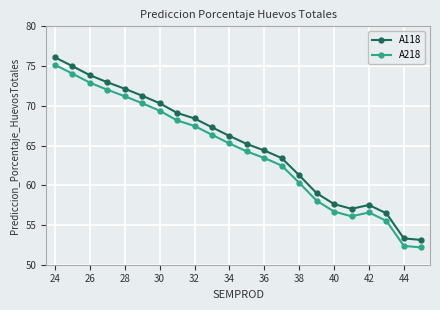

True or false: A118 has more than 1 points higher than both neighbors.

False